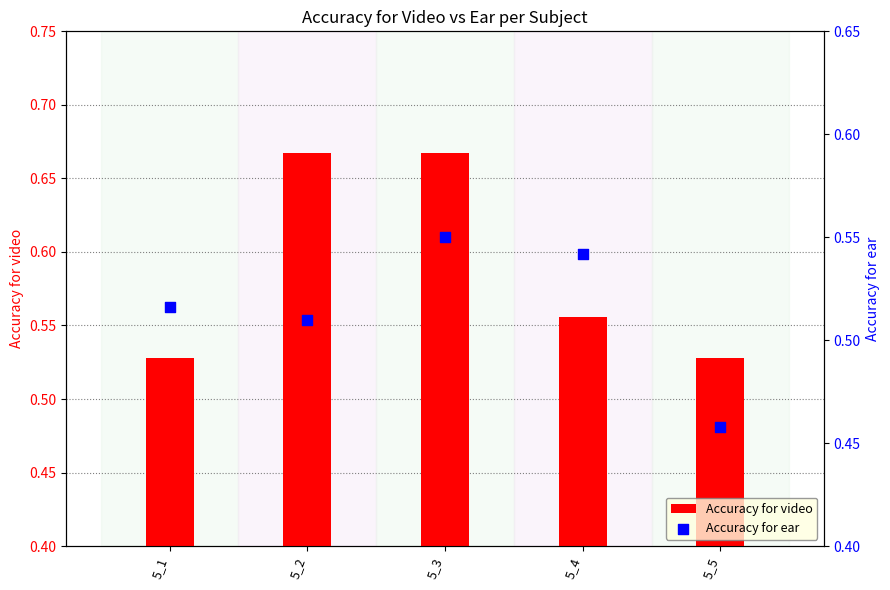

Is the value of Accuracy for video at 5_3 greater than the value of Accuracy for ear at 5_1?

Yes